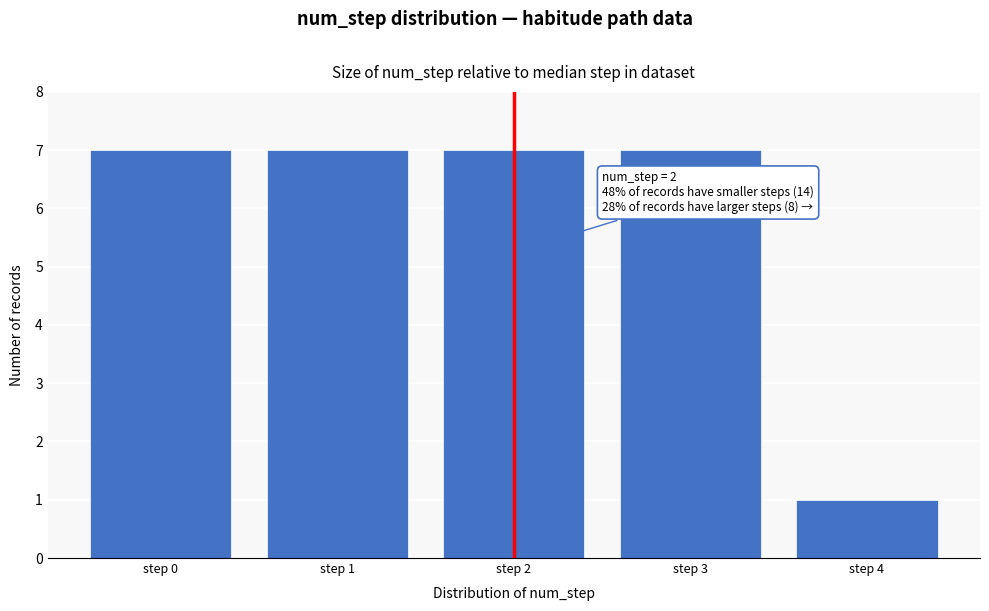

Reading right to left, list all the values displayed in this chart.

step 4=1	step 3=7	step 2=7	step 1=7	step 0=7